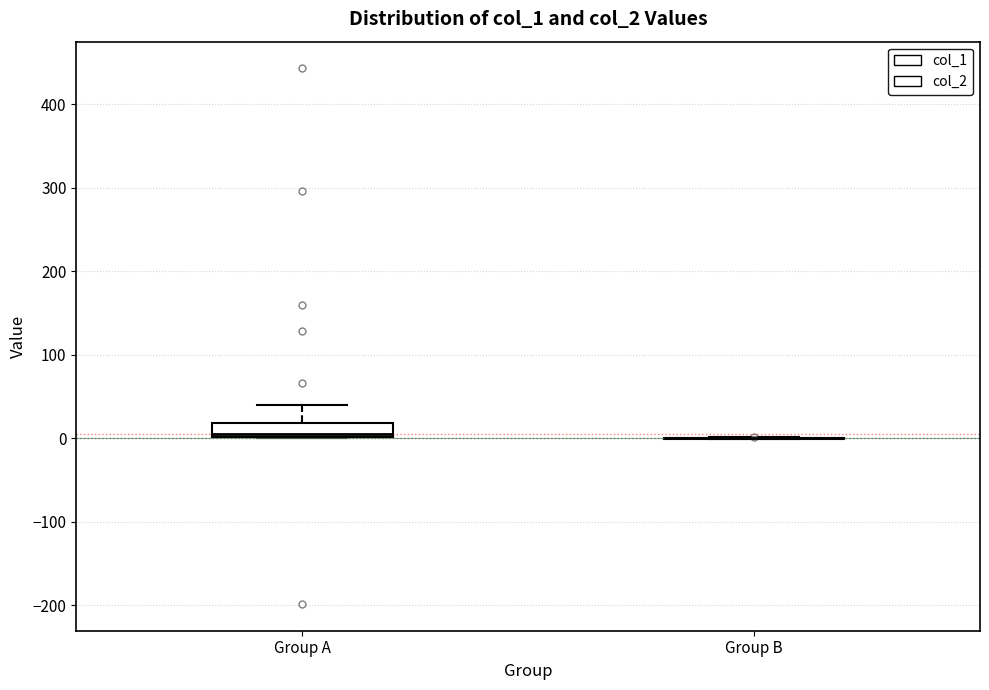

Where does the upper whisker of the box for Group A end on the y-axis? The values are not printed on the chart, so give them approximately, as read against the axis.

40